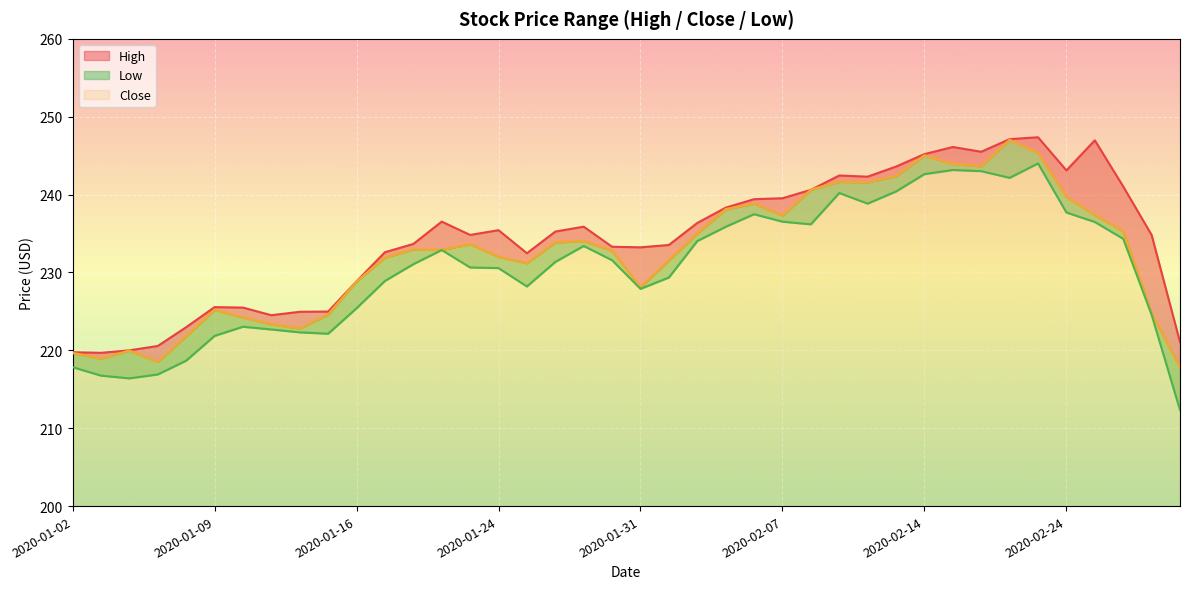

At which category is the sum across all series the highest?

2020-02-21